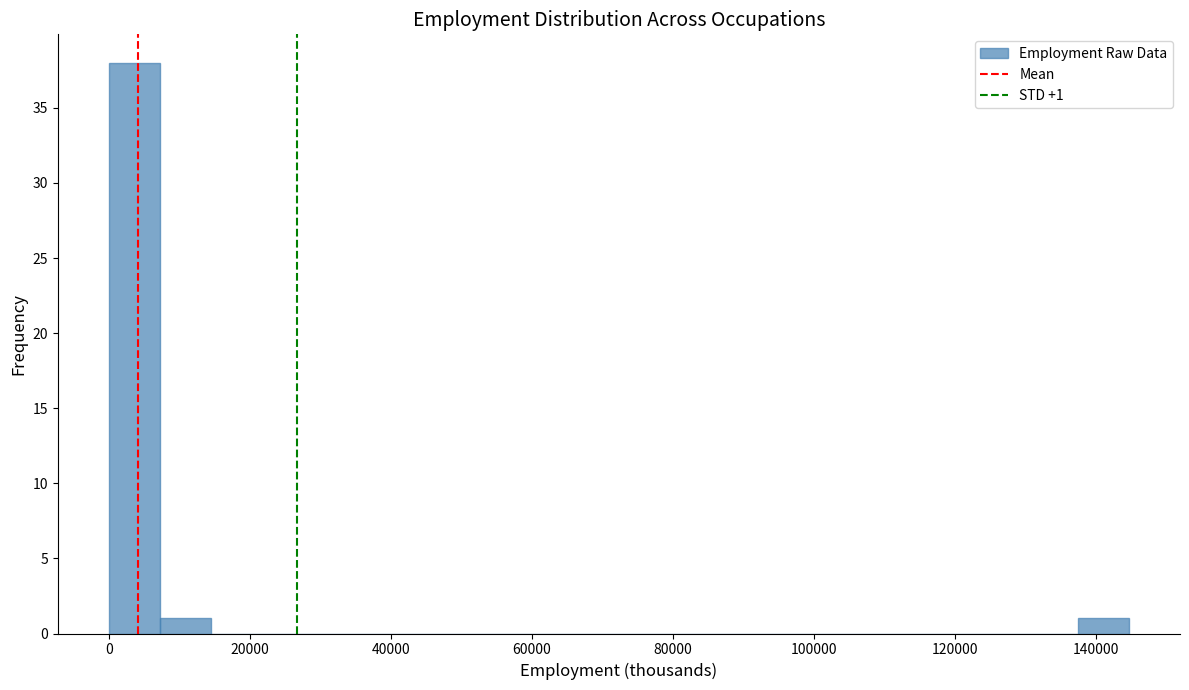

Read against the x-axis, roughly where is the centre of the tallest bar?

4000